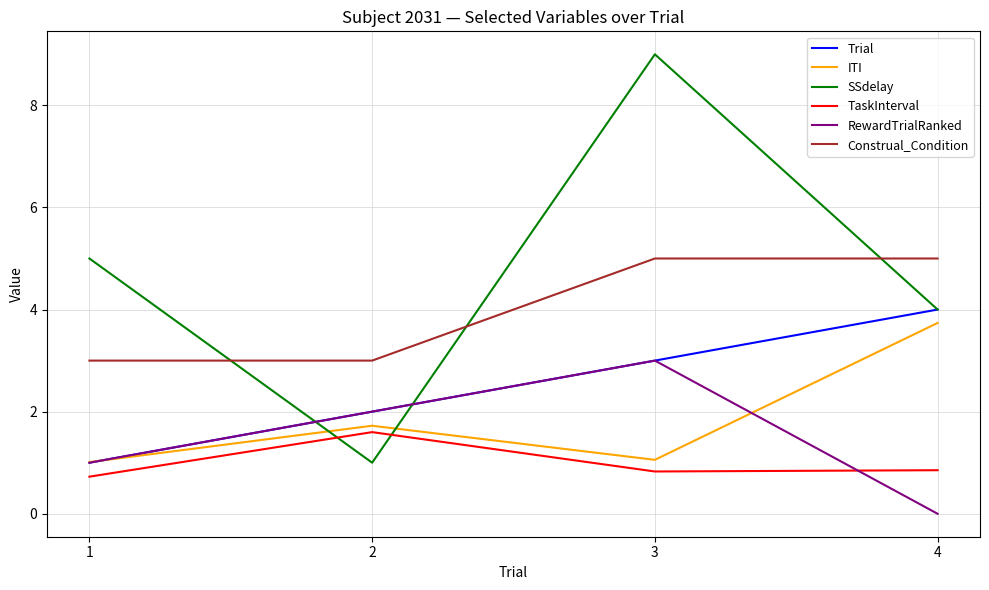

What are all the series names shown in the legend?

Trial, ITI, SSdelay, TaskInterval, RewardTrialRanked, Construal_Condition